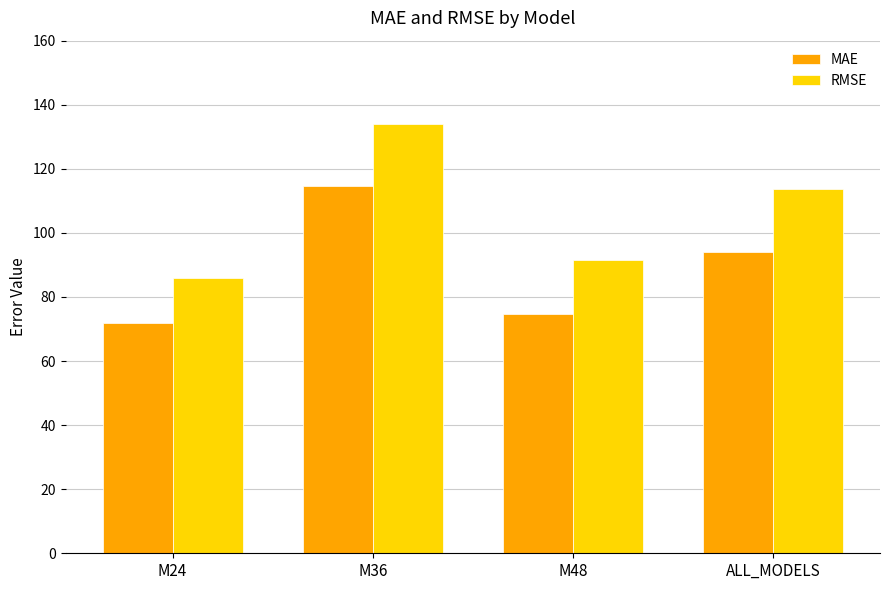

How many data points in RMSE are less than 113?

2